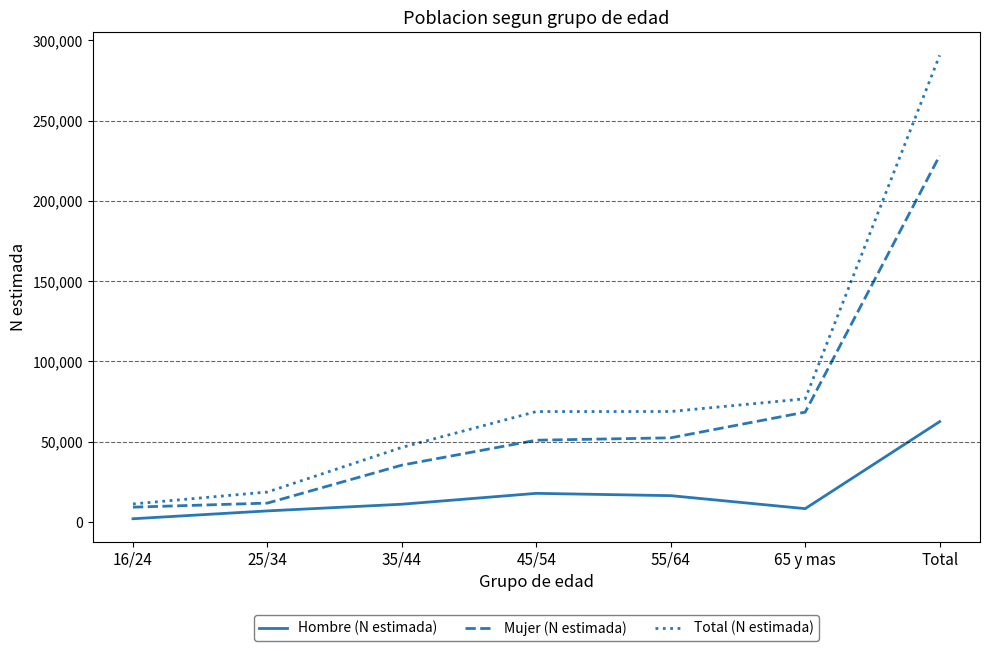

True or false: Mujer (N estimada) and Hombre (N estimada) intersect in this chart.

False